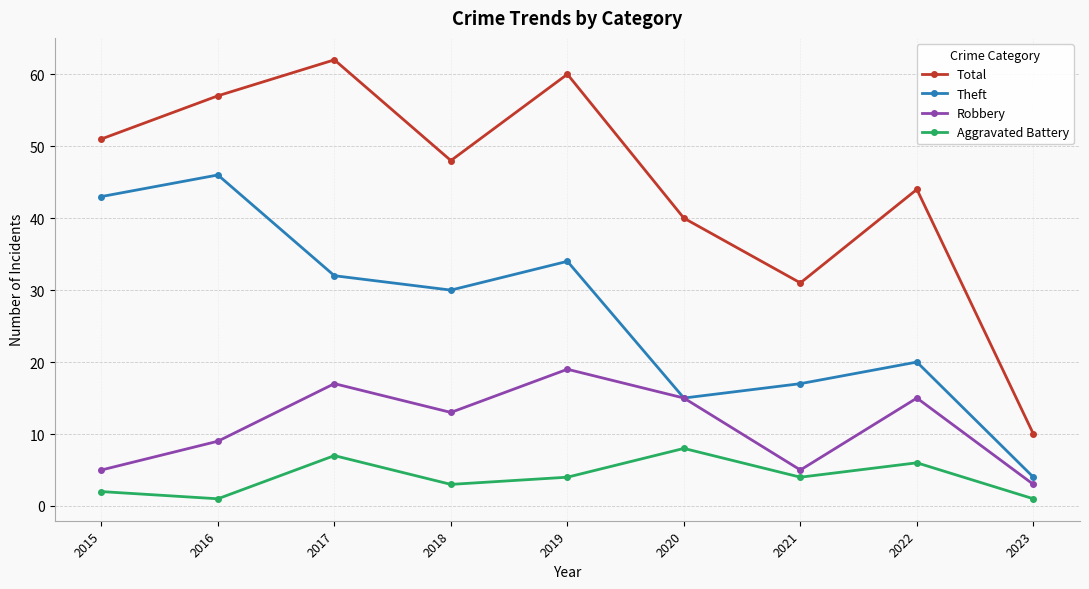

List the series in order of their overall mean, lowest first.

Aggravated Battery, Robbery, Theft, Total